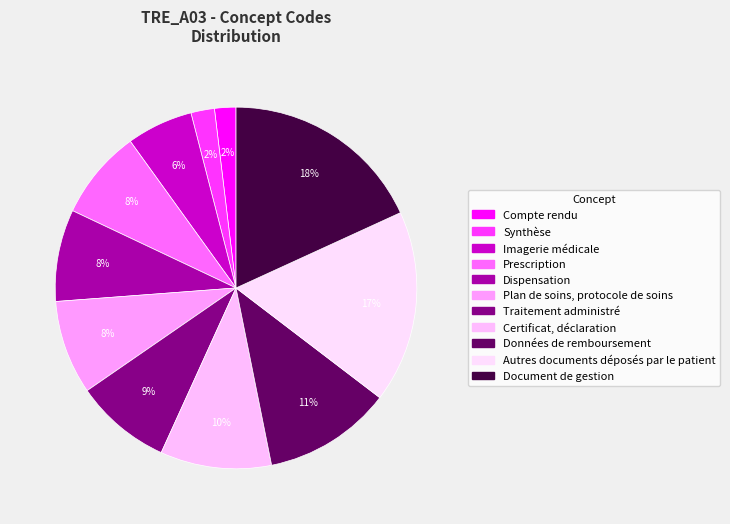

Combined, do Document de gestion and Synthèse account for over 50%?

No